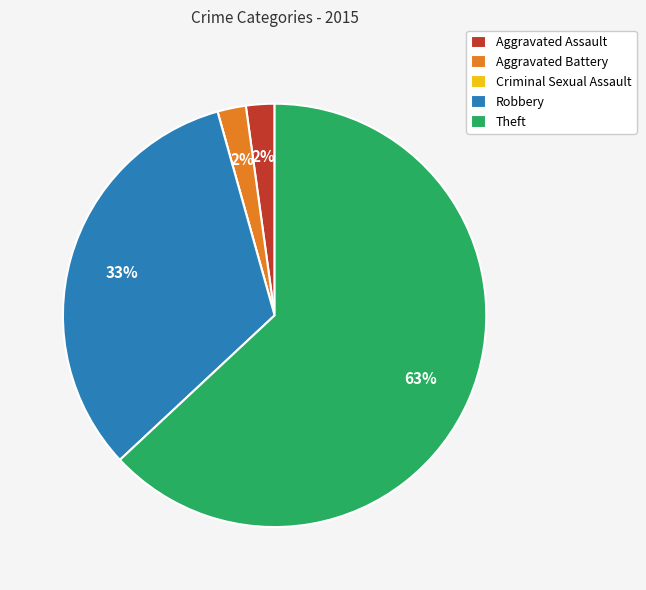

To the nearest percent, what portion does Robbery represent?

33%